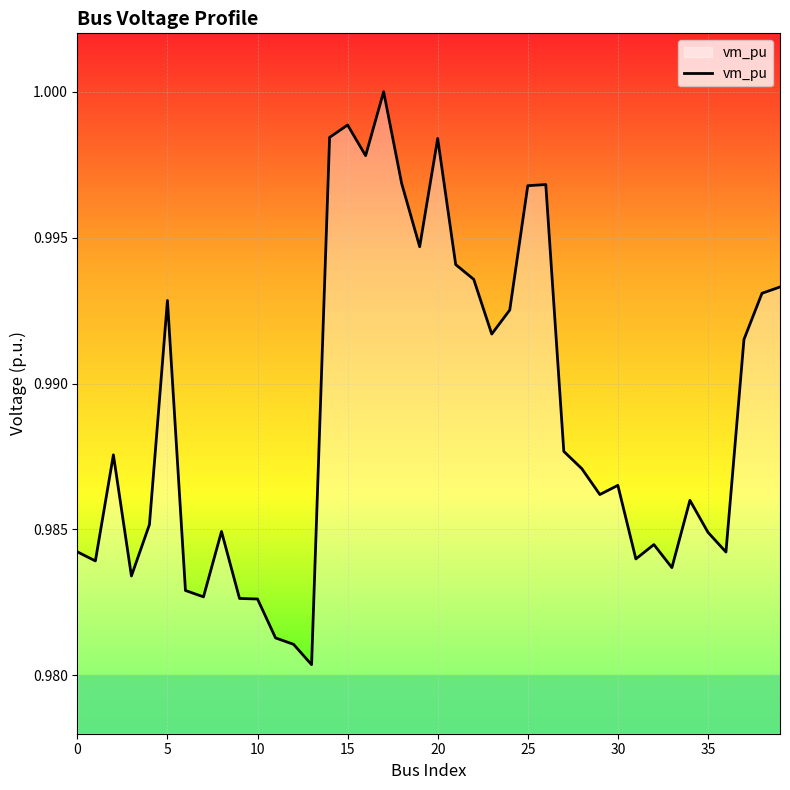

What is the sum of all values?

39.6